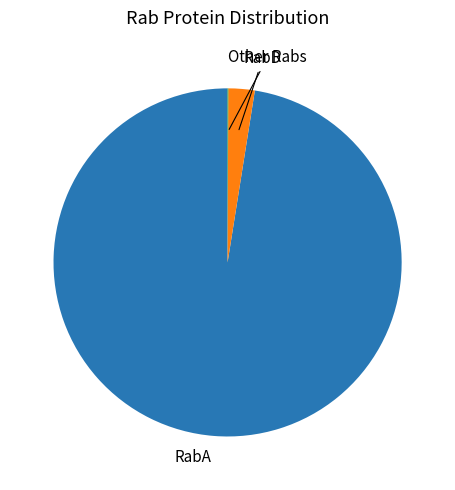

Does any single category account for the majority?

Yes